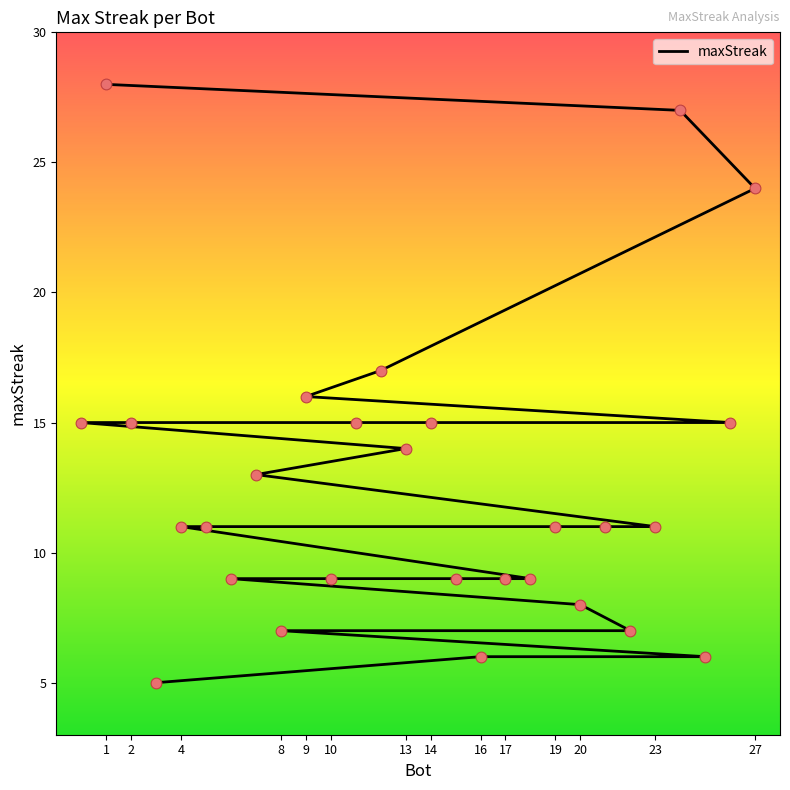

Which has a higher value, 14 or 27?

27